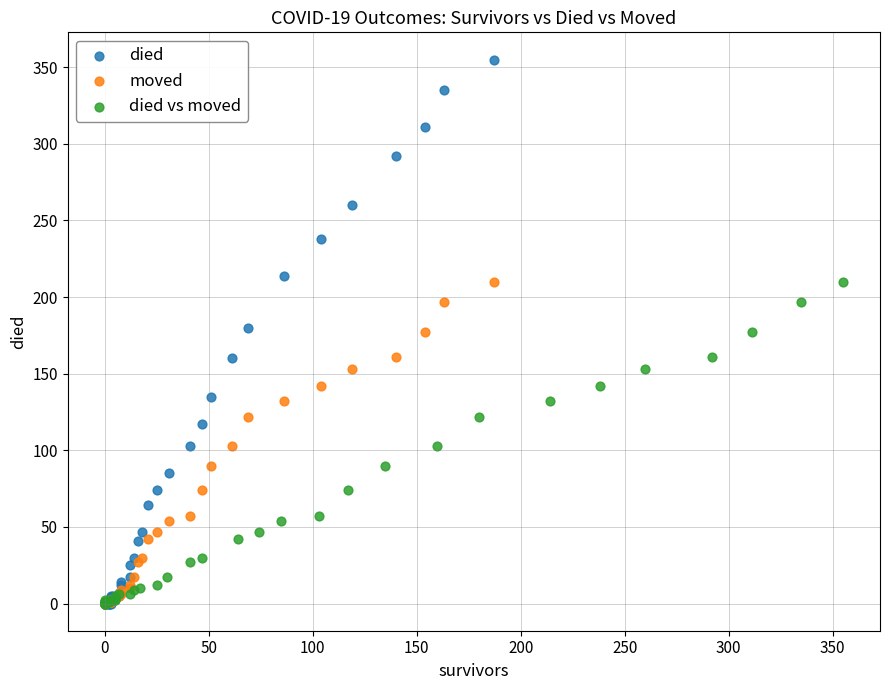

Which series has the largest Y range (max minus min)?

died